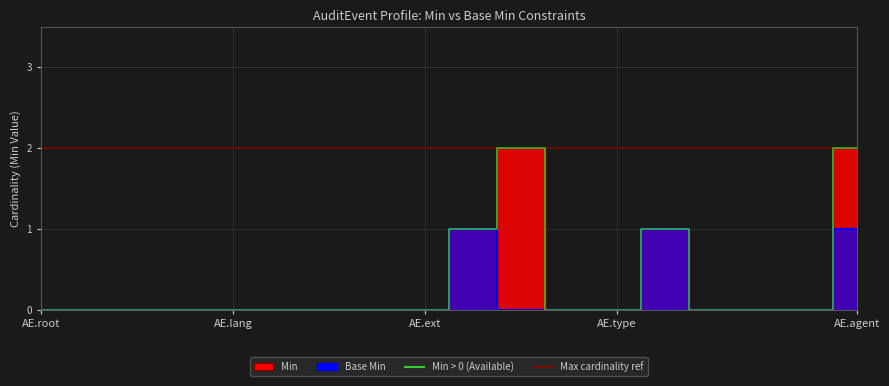

Reading left to right, list all the values displayed in this chart.

0	0	0	0	0	0	0	0	0	1	2	0	0	1	0	0	0	2